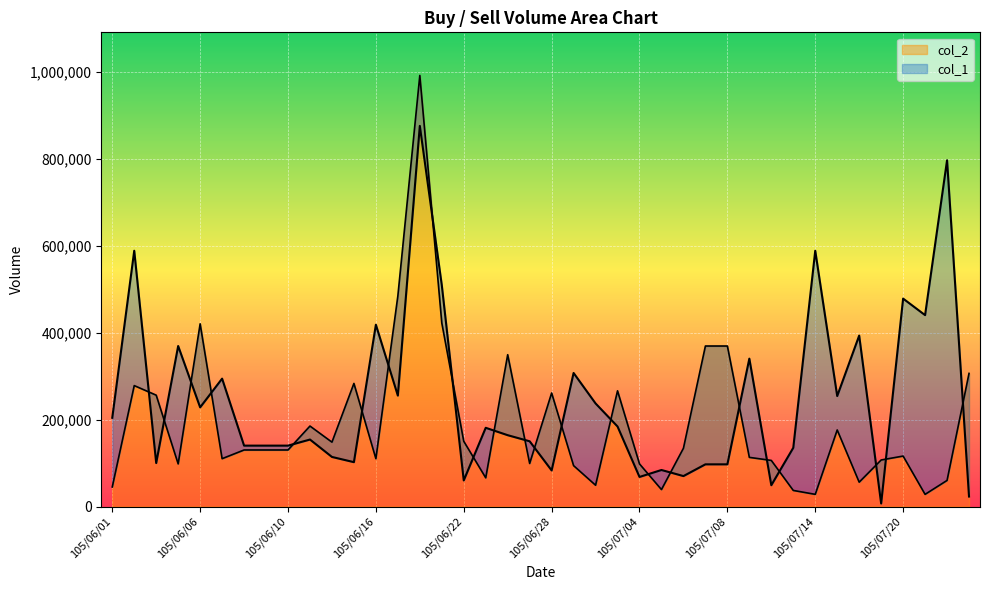

How many values in the col_2 series exceed 130000?

18